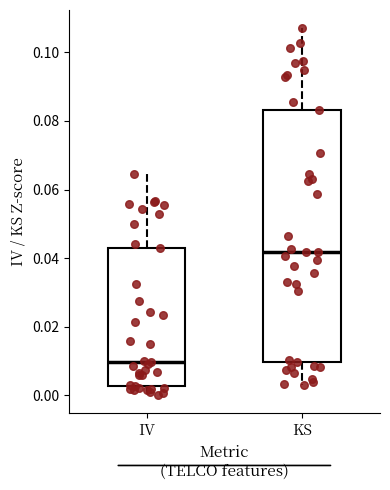

Reading left to right, read every box against the y-axis: the position of its median line, the range the box covers, and the ends of its whiskers. The values are not printed on the chart, so give them approximately, as read against the axis.

IV: median 0.010, box 0.002 to 0.044, whiskers 0.000 to 0.064
KS: median 0.042, box 0.010 to 0.084, whiskers 0.004 to 0.108